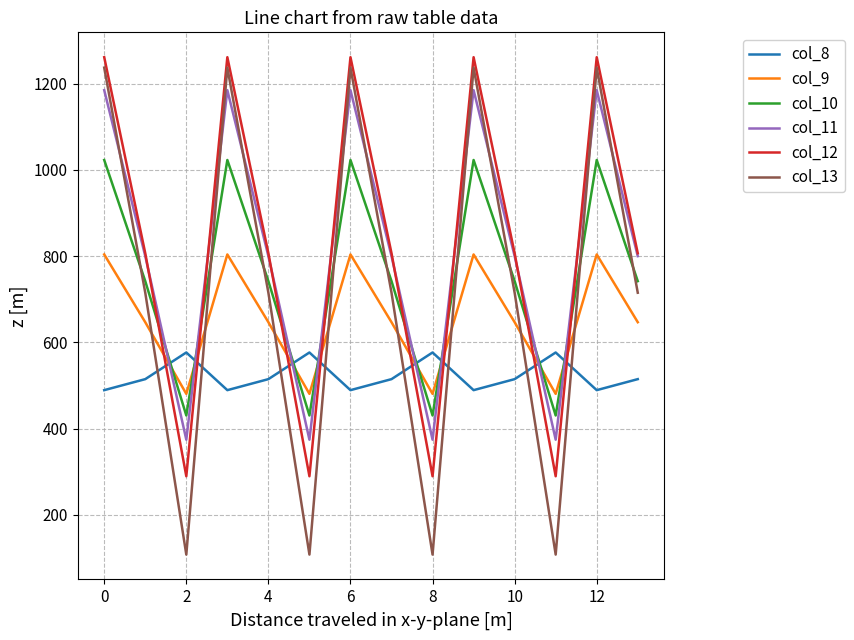

What is the sum of all col_13 values?

10194.6